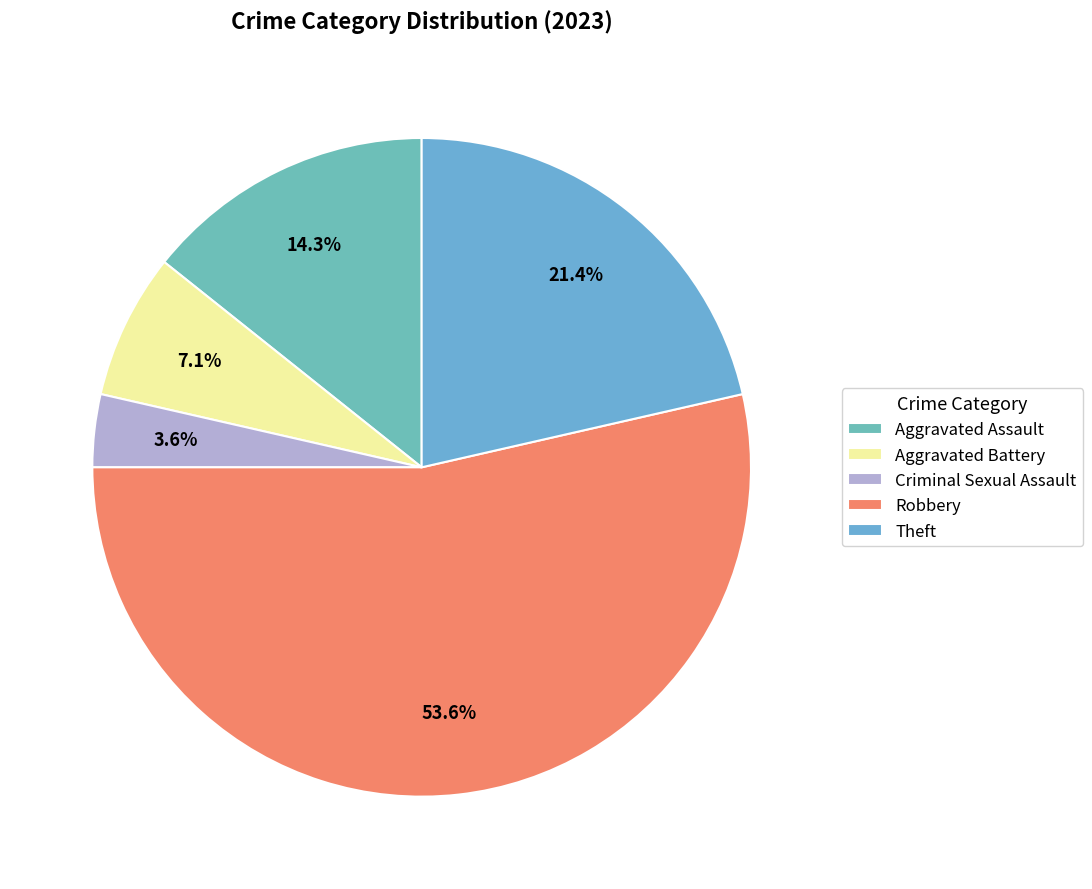

What is the smallest slice in the pie chart?

Criminal Sexual Assault